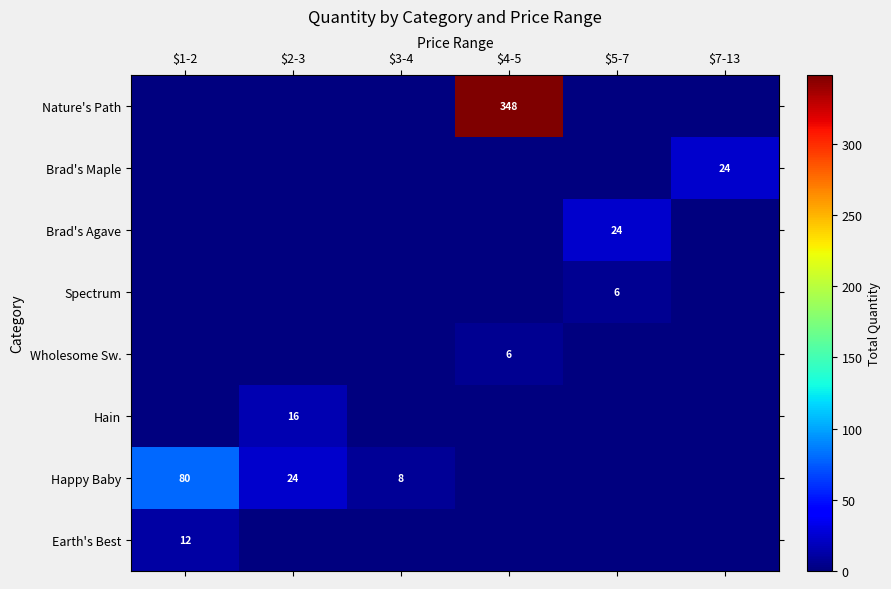

Is it true that Happy Baby equals 8 at $3-4?

True